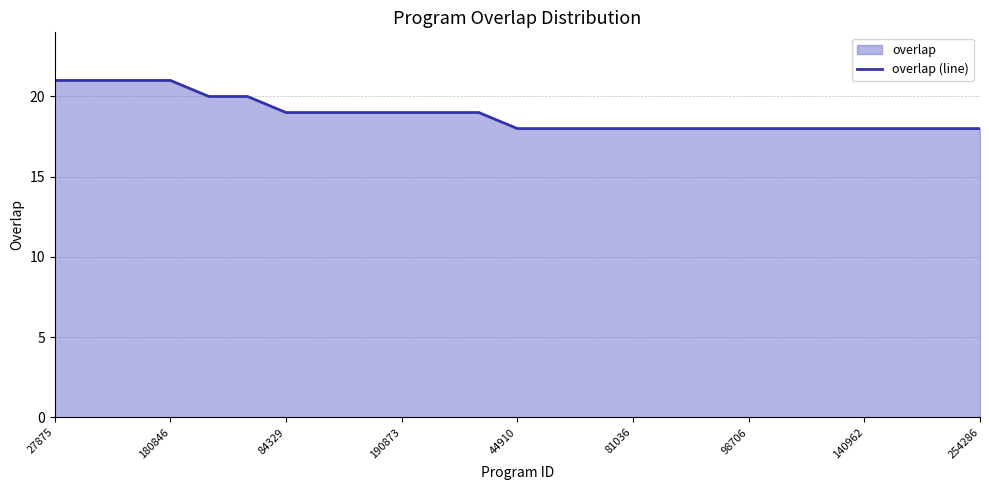

Which label corresponds to the largest value in the chart?

27875